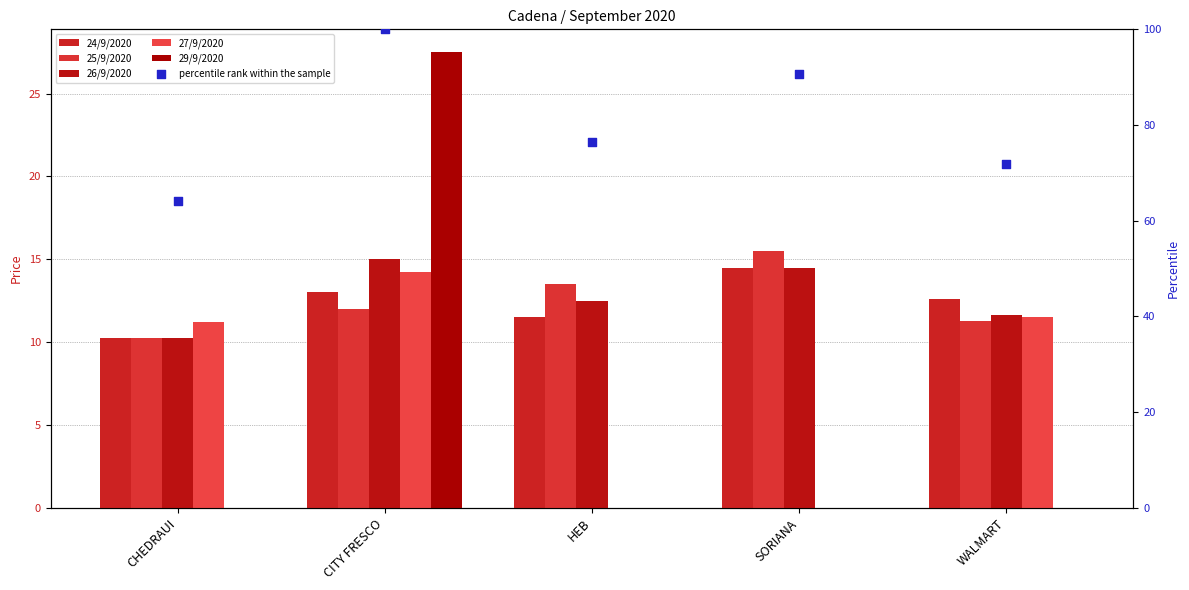

Is the value of 29/9/2020 at SORIANA greater than the value of 24/9/2020 at WALMART?

No